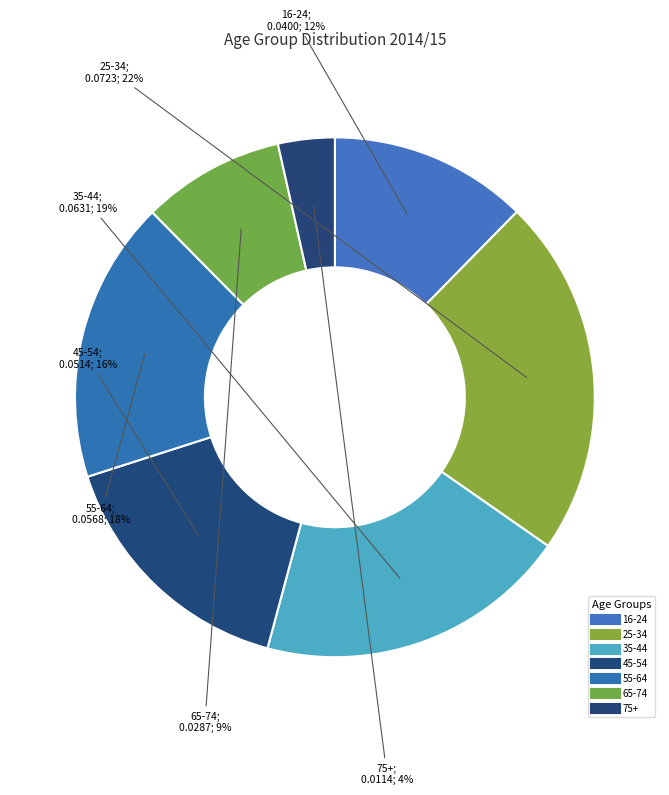

Which category has the smallest portion of the pie?

75+